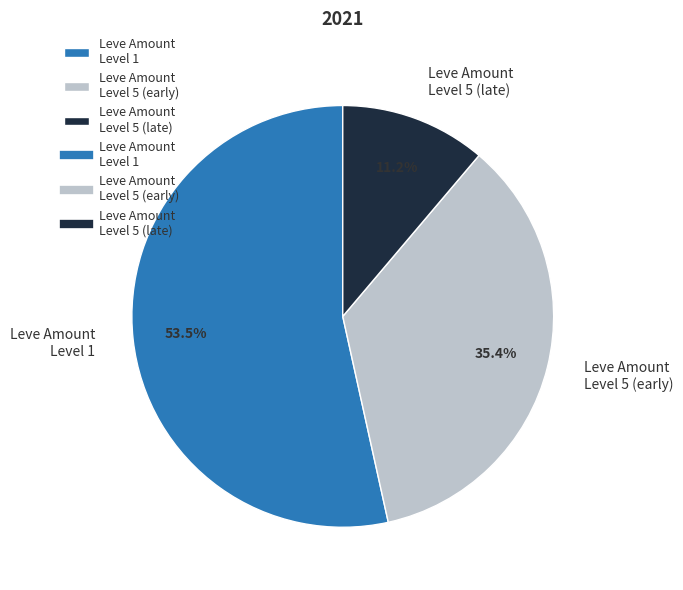

Which category has the smallest portion of the pie?

Leve Amount Level 5 (late)